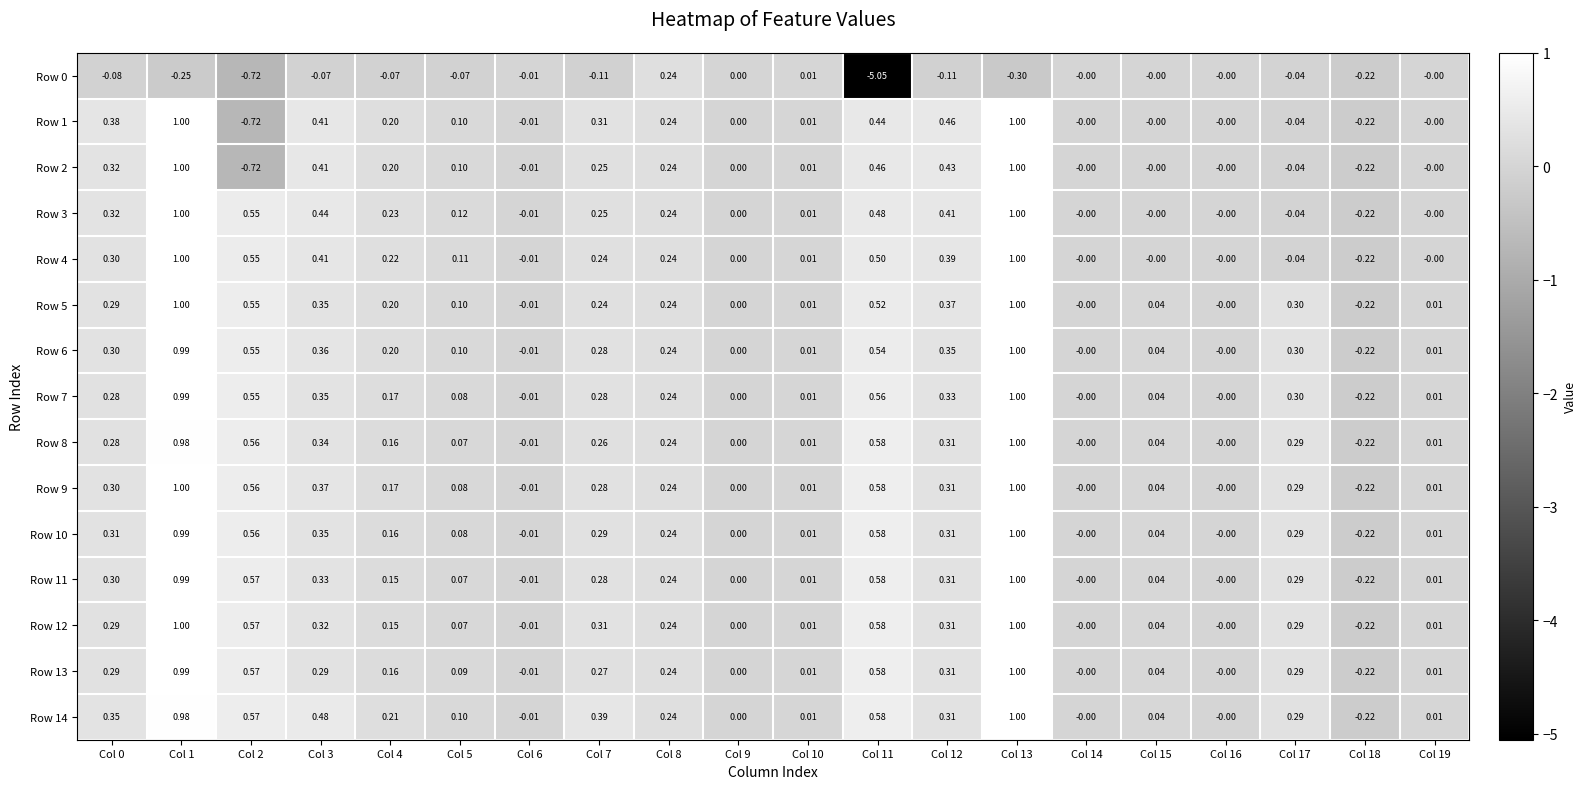

Is the value of Row 6 at Col 16 greater than the value of Row 12 at Col 3?

No